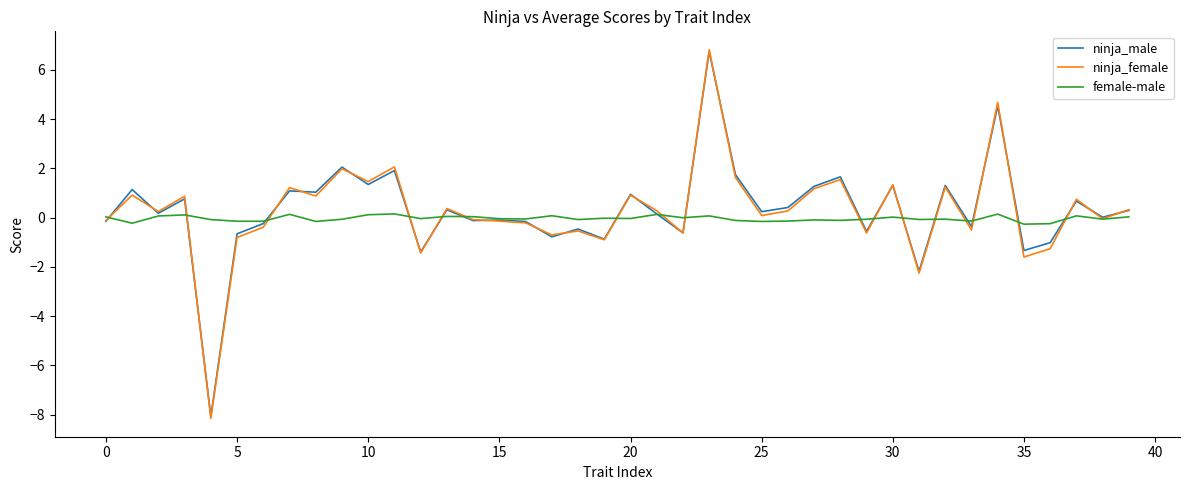

True or false: female-male has more than 2 points higher than both neighbors.

True